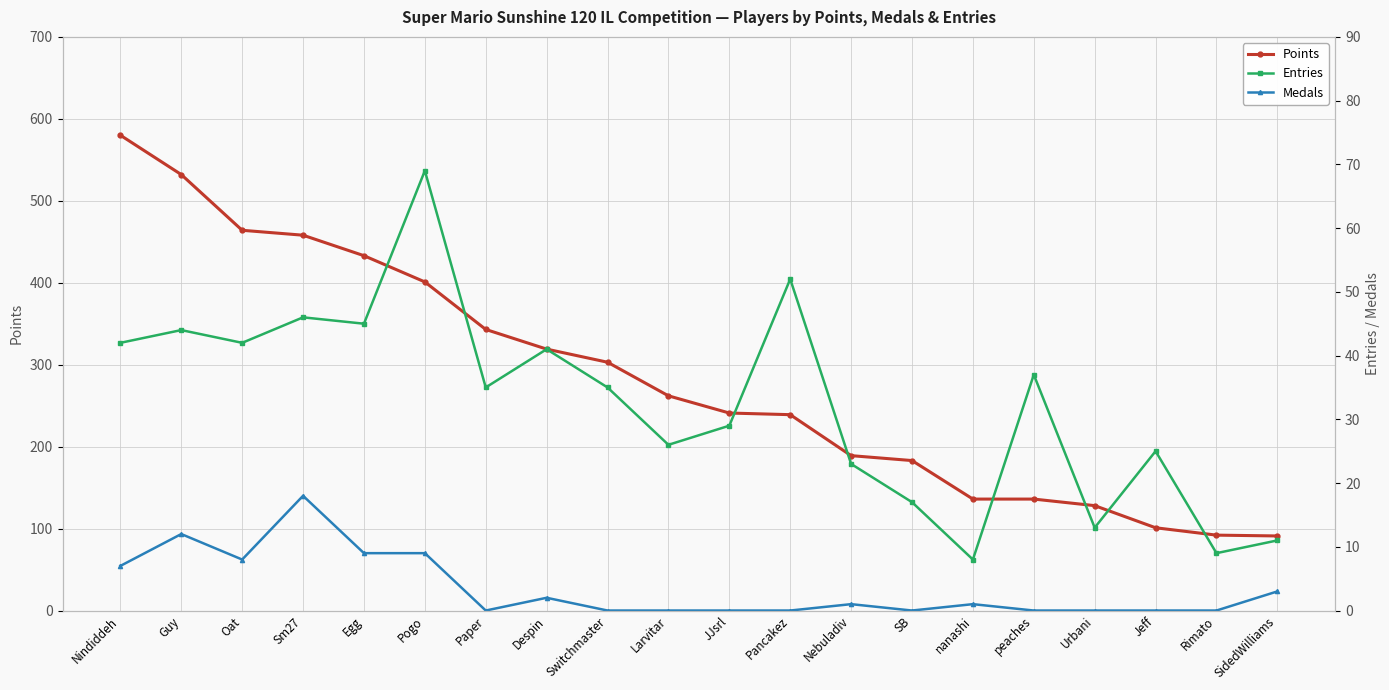

How many lines are shown in the chart?

3